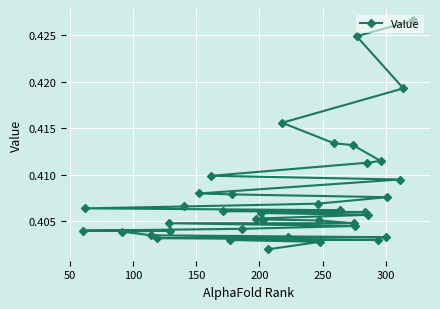

What is the sum of all values?

15.9